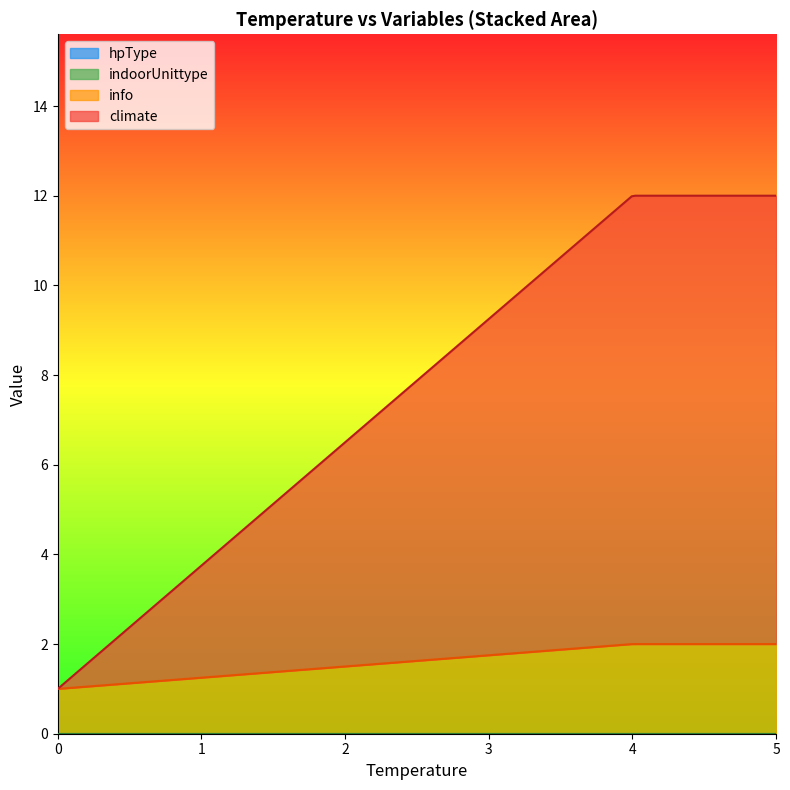

True or false: indoorUnittype has more than 2 points higher than both neighbors.

False